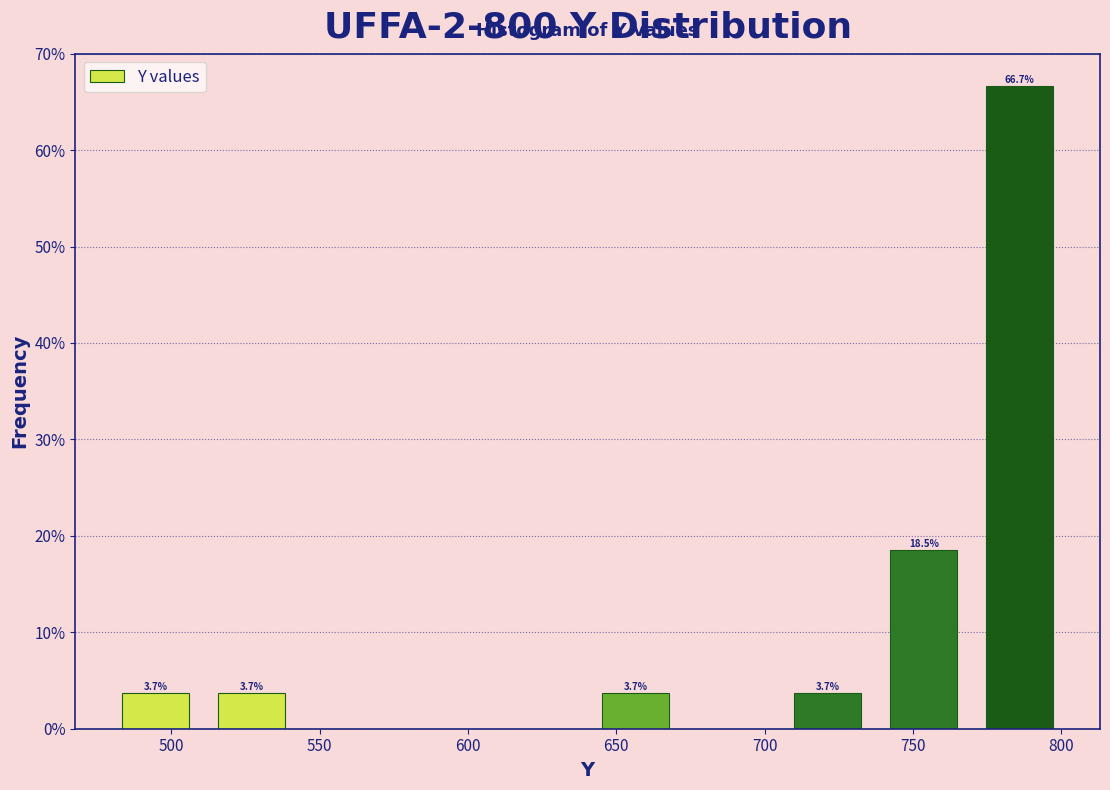

Over which range of the x-axis is the bar tallest?

770 to 800